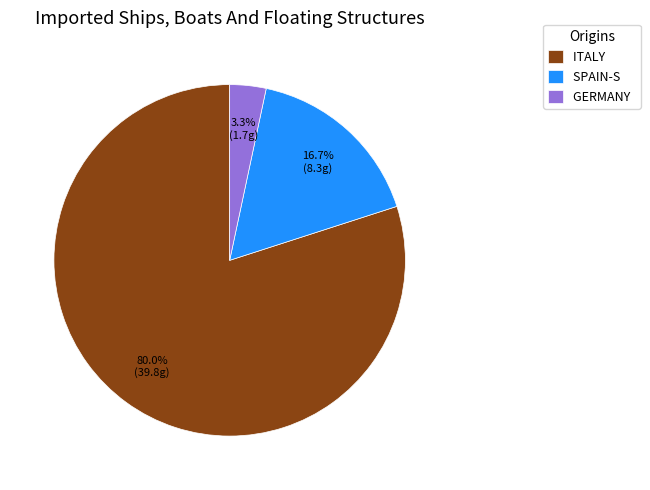

Between ITALY and GERMANY, which is larger?

ITALY